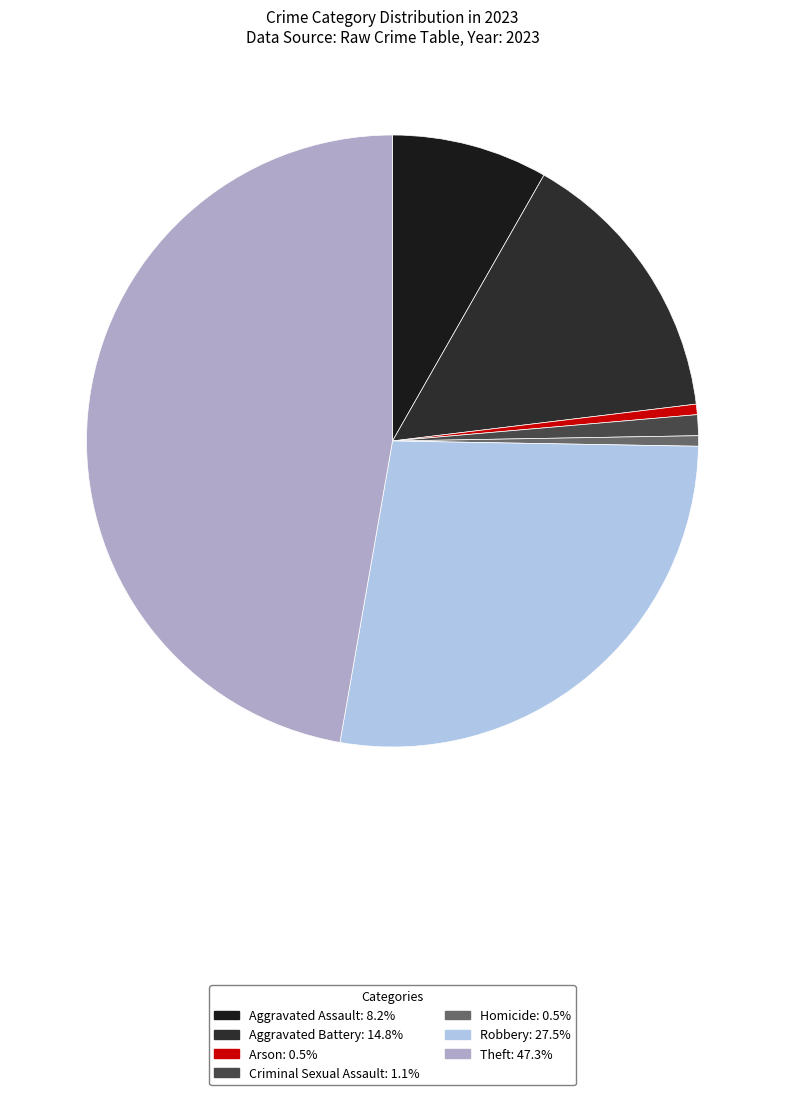

What is the ratio of the value at Robbery to the value at Aggravated Assault?

3.3